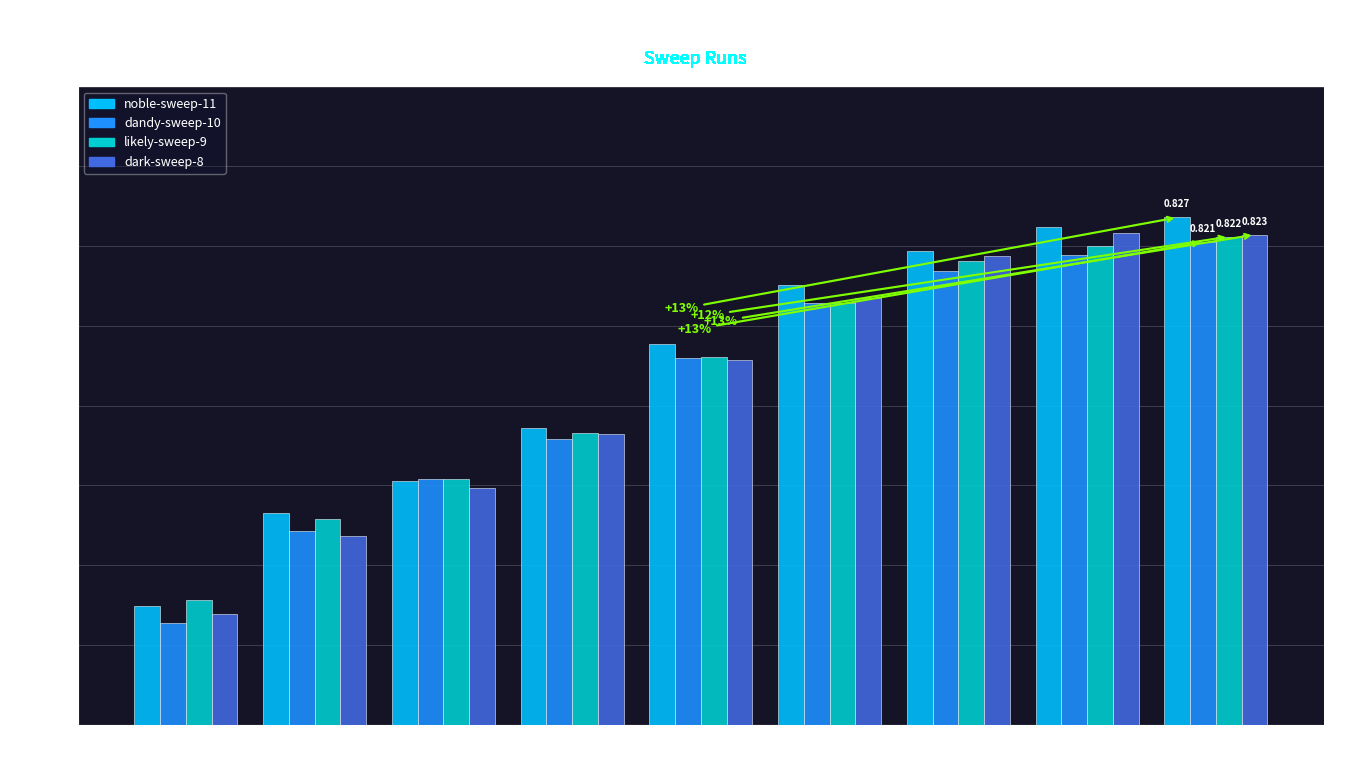

What is the minimum value shown in the chart?

0.7